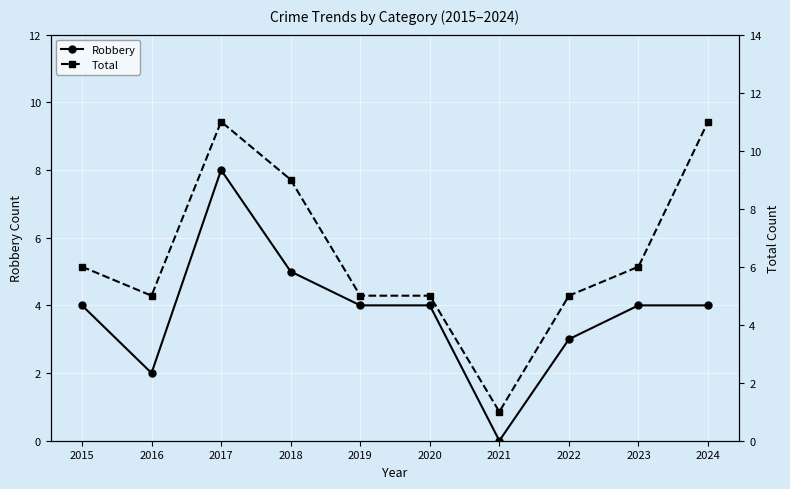

Is this an area chart (filled region under the line)?

No